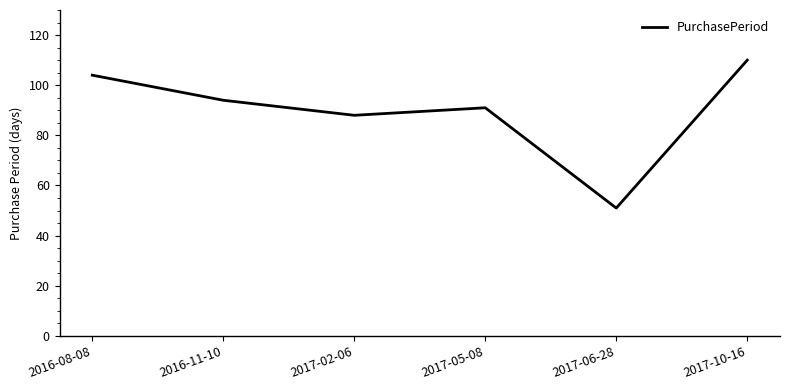

What is the minimum value shown in the chart?

51